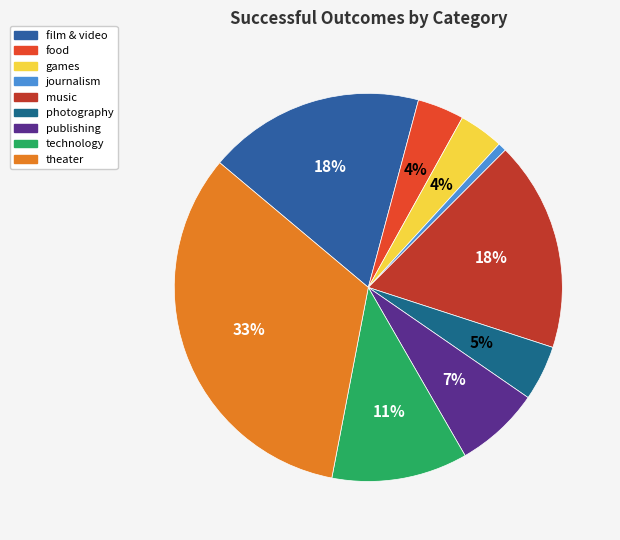

Count the number of slices in the pie.

9